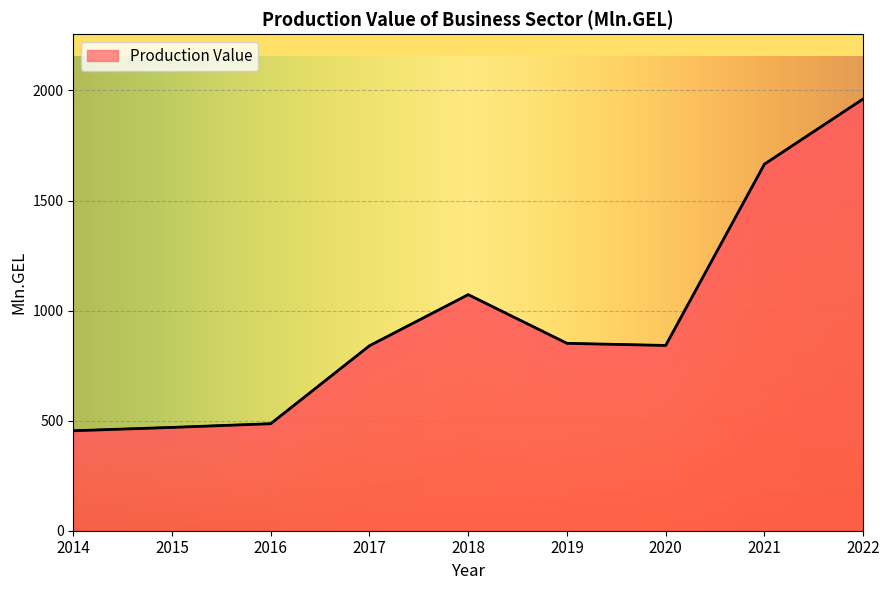

What is the difference between the values at 2014 and 2019?

397.1